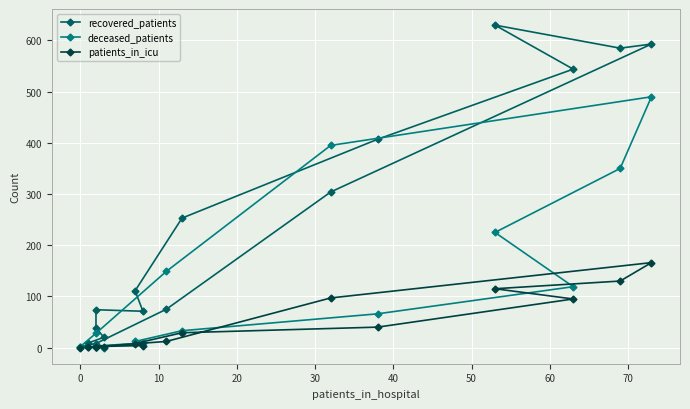

True or false: recovered_patients has more than 2 points higher than both neighbors.

True